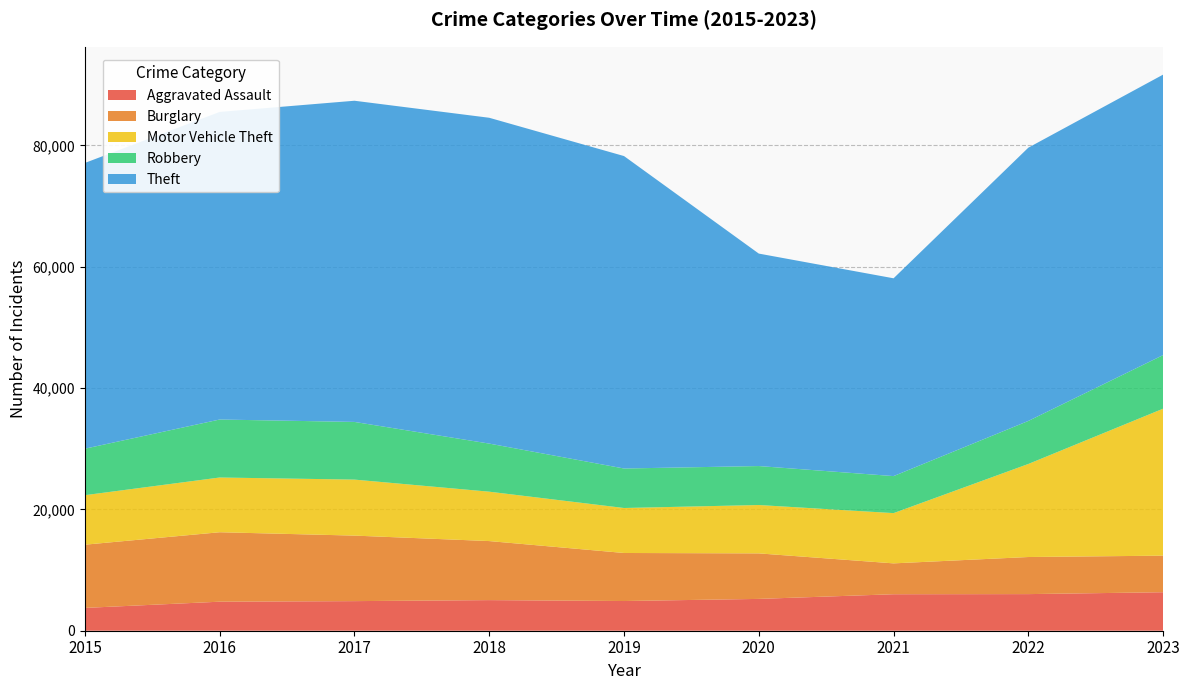

Reading right to left, extract all data points from this chart.

Aggravated Assault: 2023=6346	2022=6036	2021=6015	2020=5246	2019=4896	2018=5046	2017=4879	2016=4786	2015=3761
Burglary: 2023=6030	2022=6115	2021=5089	2020=7504	2019=7920	2018=9734	2017=10802	2016=11450	2015=10422
Motor Vehicle Theft: 2023=24229	2022=15339	2021=8283	2020=7973	2019=7415	2018=8140	2017=9232	2016=9023	2015=8162
Robbery: 2023=8837	2022=7096	2021=6104	2020=6425	2019=6512	2018=7929	2017=9509	2016=9559	2015=7665
Theft: 2023=46237	2022=45051	2021=32609	2020=35026	2019=51508	2018=53715	2017=52949	2016=50711	2015=47109